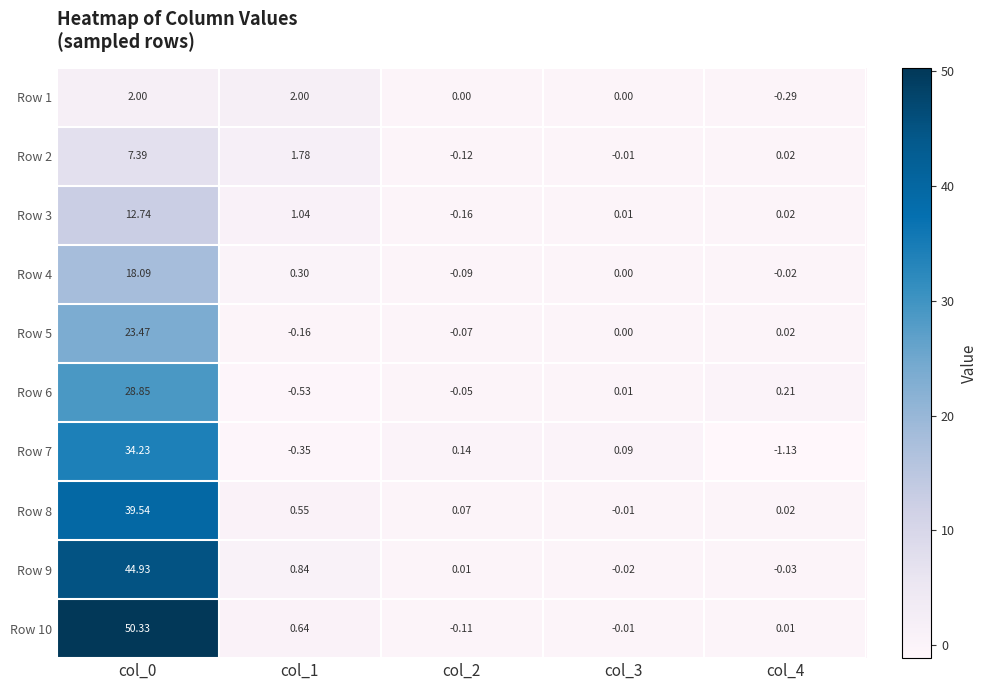

Is the value of Row 7 at col_2 greater than the value of Row 8 at col_3?

Yes